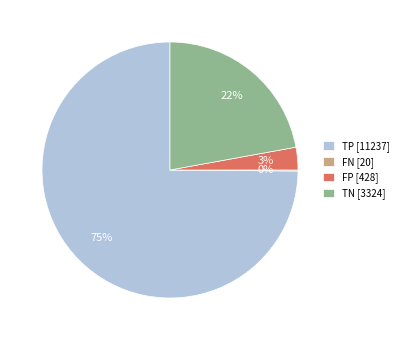

Between TN [3324] and FP [428], which is larger?

TN [3324]